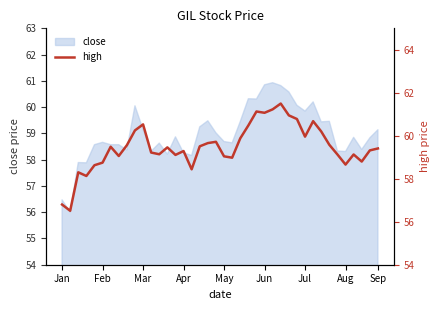

What is the average value?

59.5